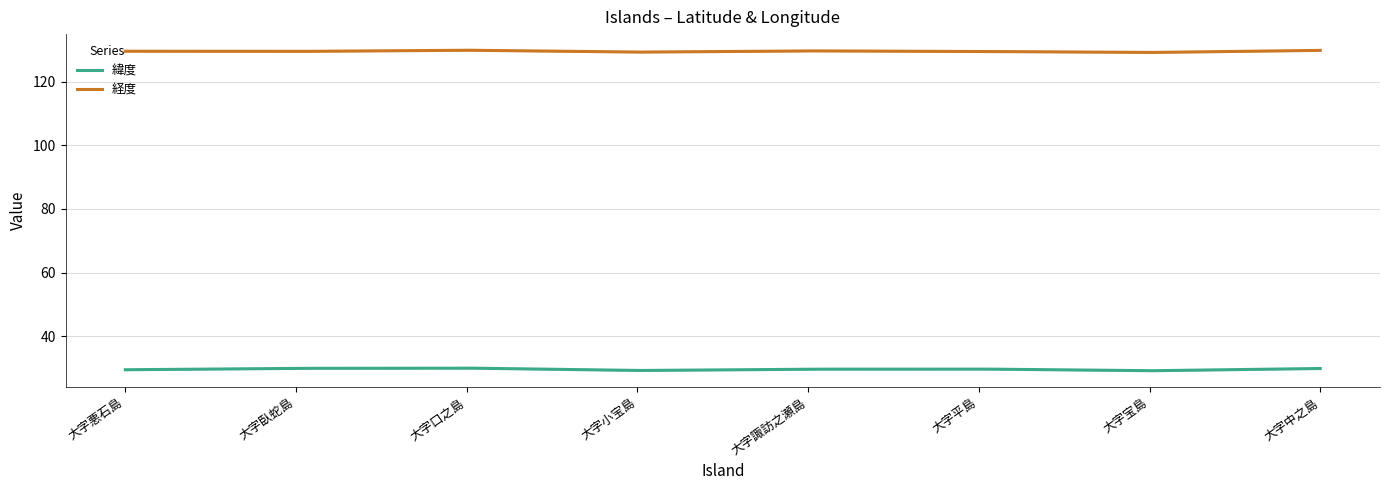

Rank the series by their maximum value, from lowest to highest.

緯度, 経度